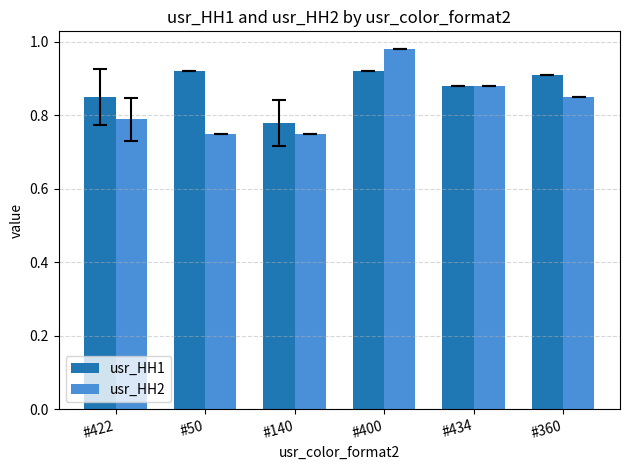

The usr_HH1 series shows 0.9 at #50. True or false?

True